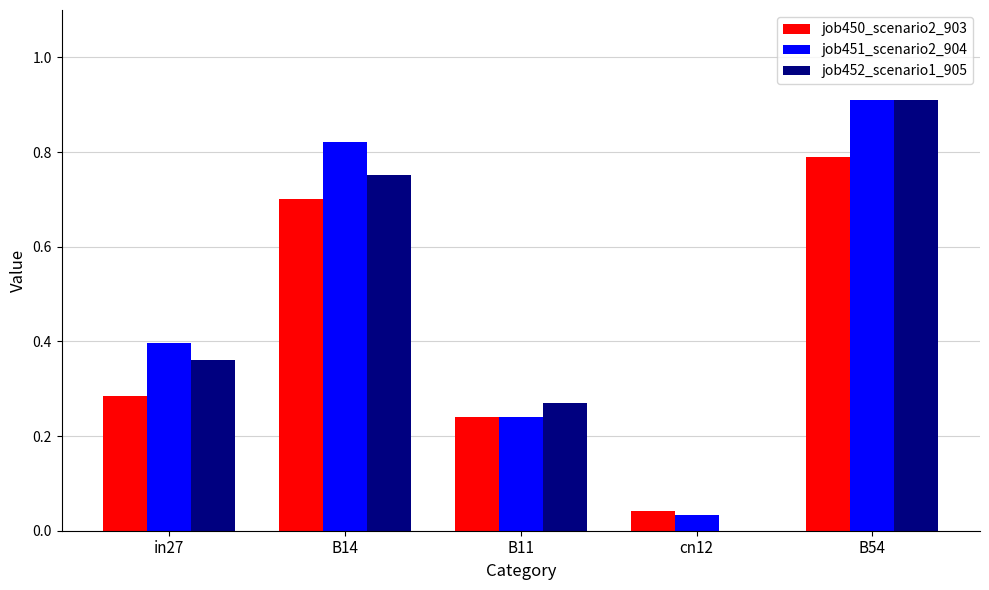

Which series has the widest spread of values?

job452_scenario1_905